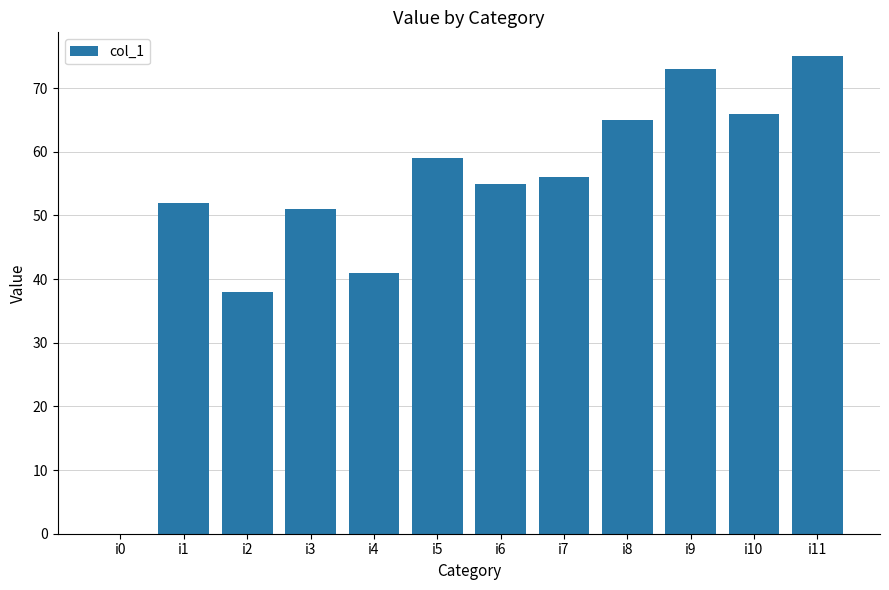

What is the change in value from i3 to i11?

+24